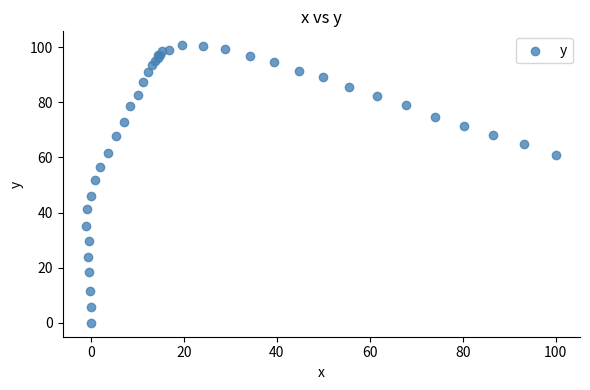

What Y value in the scatter plot is closest to 50?

51.9